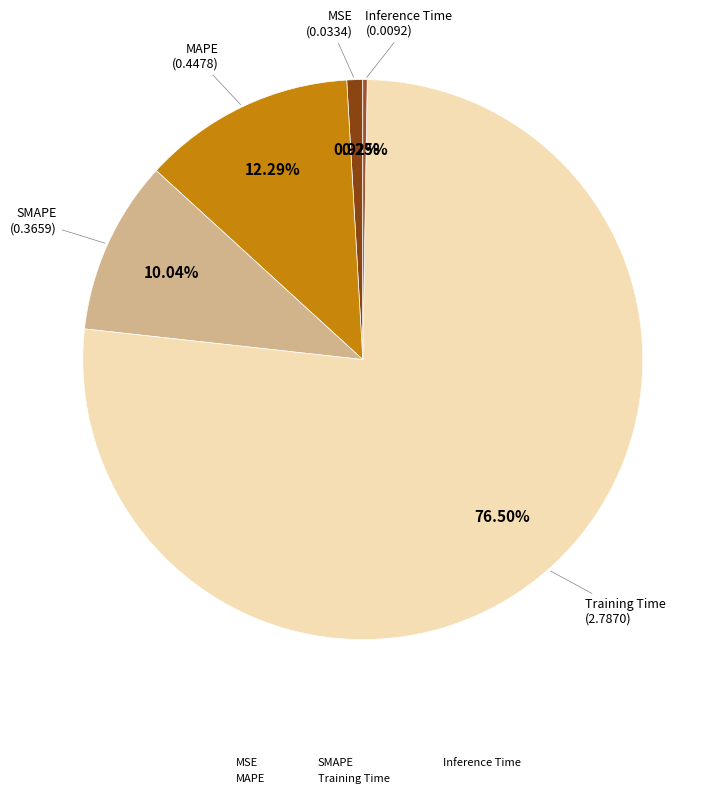

Which category has the biggest portion of the pie?

Training Time